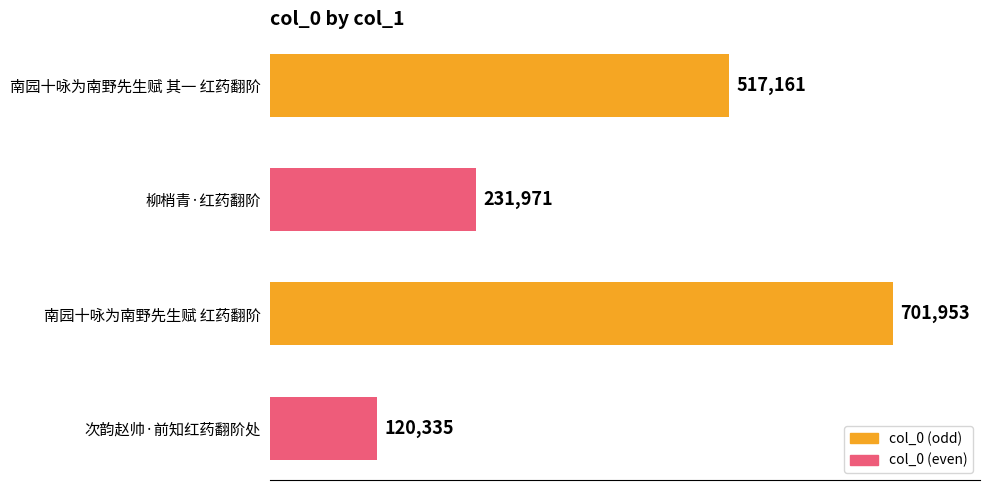

Rank the categories by value from lowest to highest.

次韵赵帅·前知红药翻阶处, 柳梢青·红药翻阶, 南园十咏为南野先生赋 其一 红药翻阶, 南园十咏为南野先生赋 红药翻阶